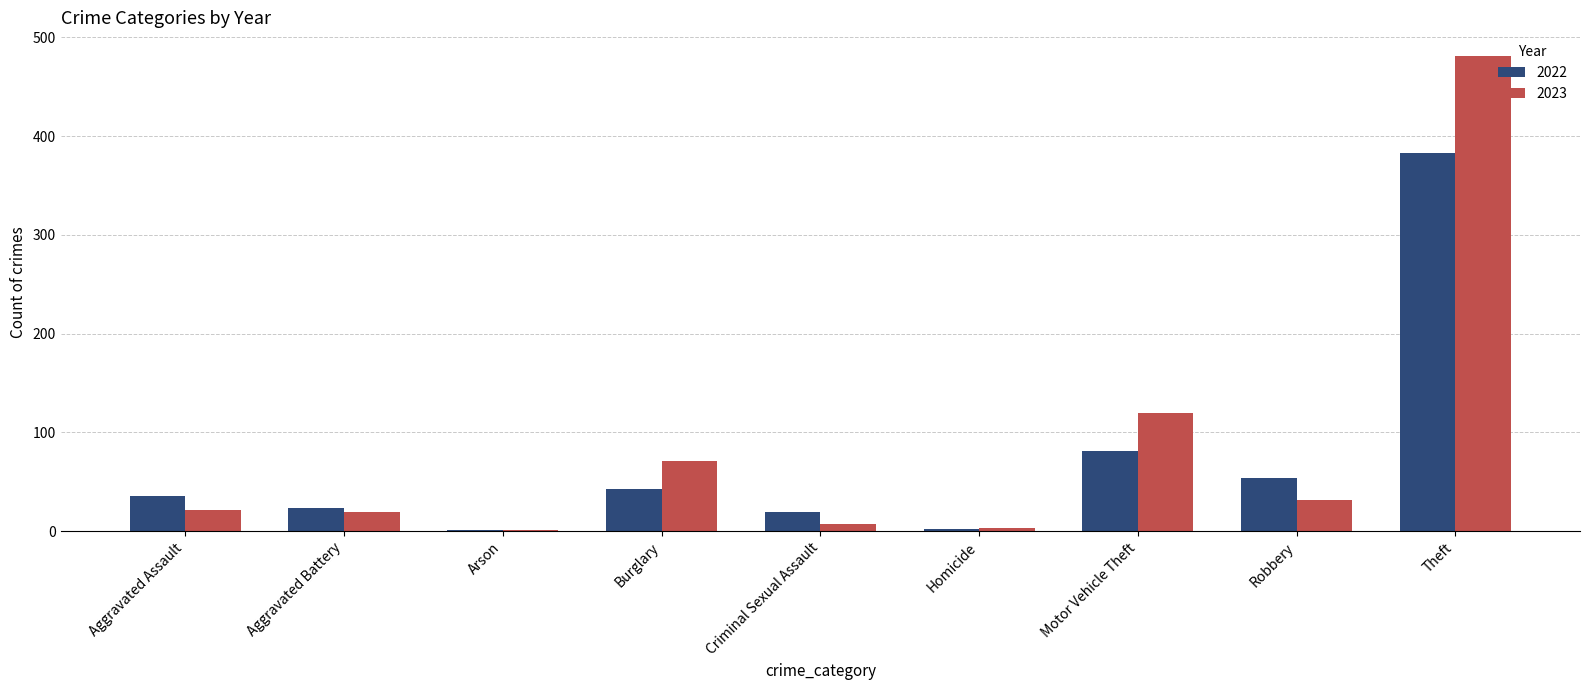

At which label is 2022 closest to 192?

Motor Vehicle Theft